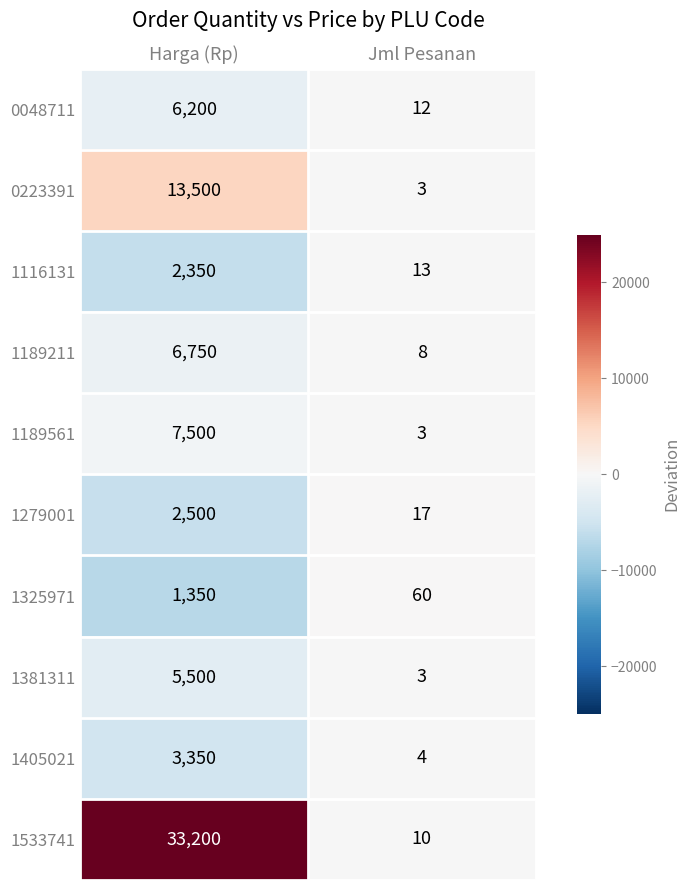

What is the maximum value shown in the chart?

33200